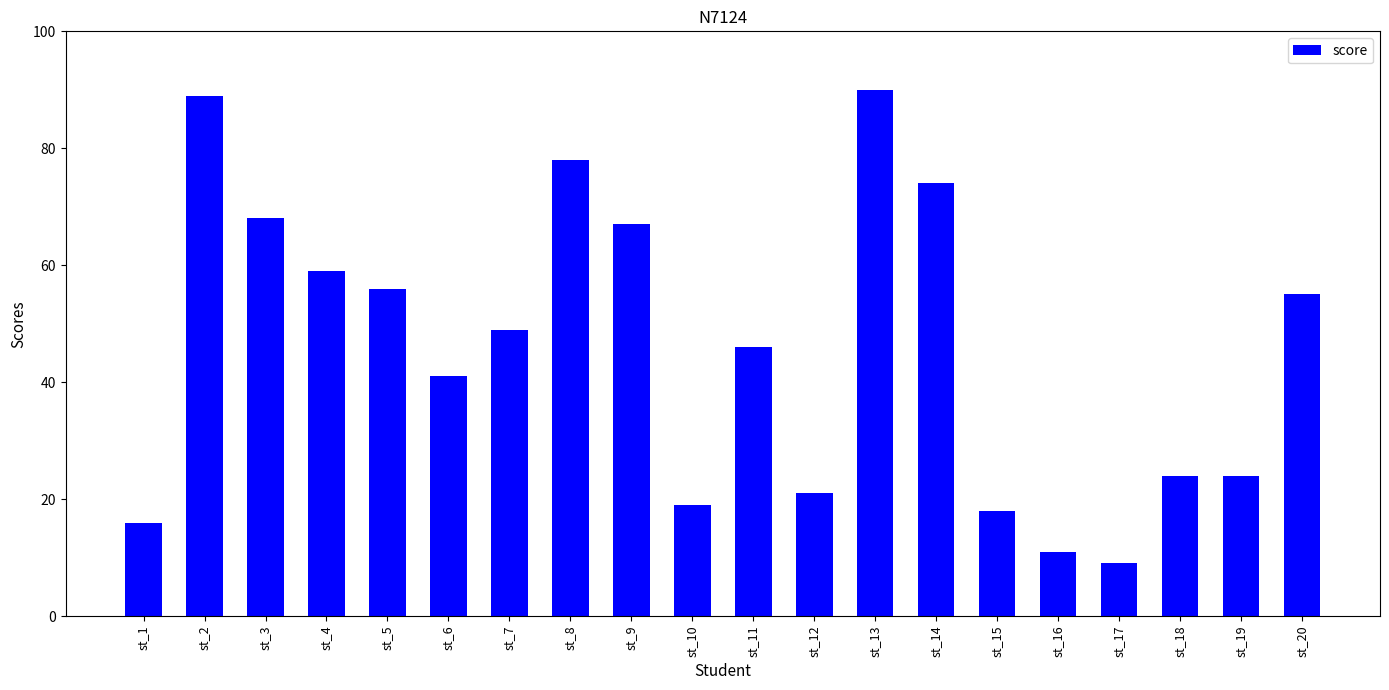

What is the smallest value displayed?

9